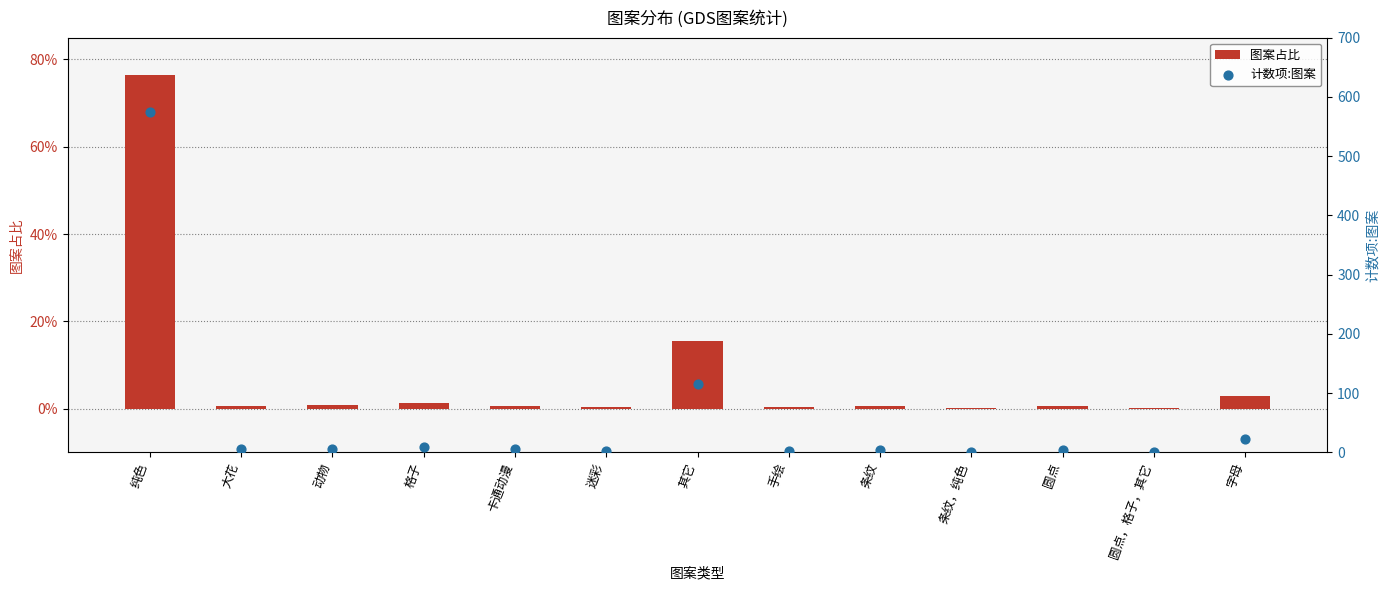

Is the value of 计数项:图案 at 迷彩 greater than the value of 图案占比 at 其它?

Yes